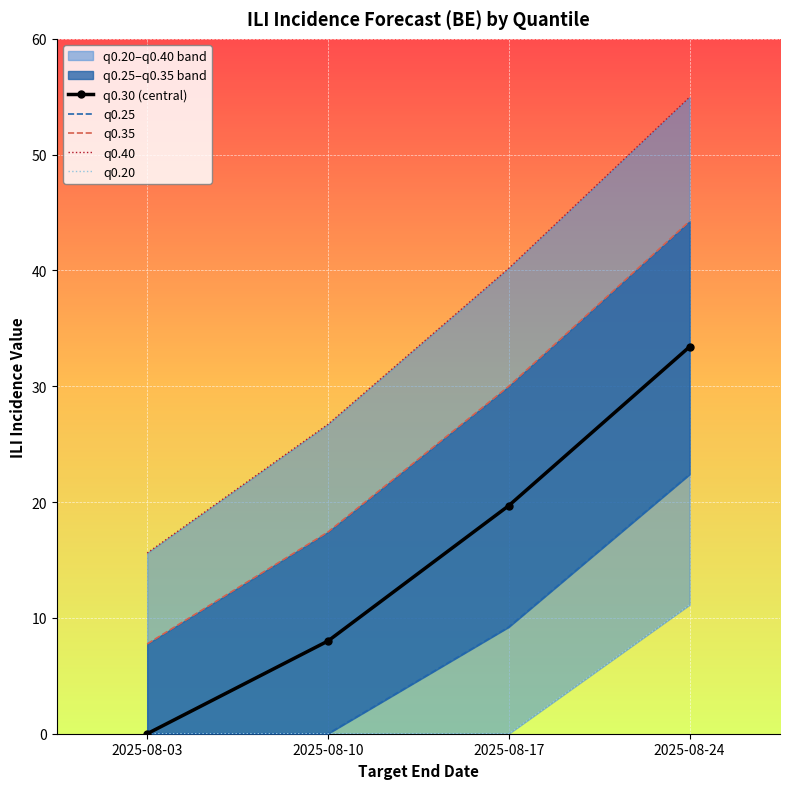

How many data points does each series have?

4